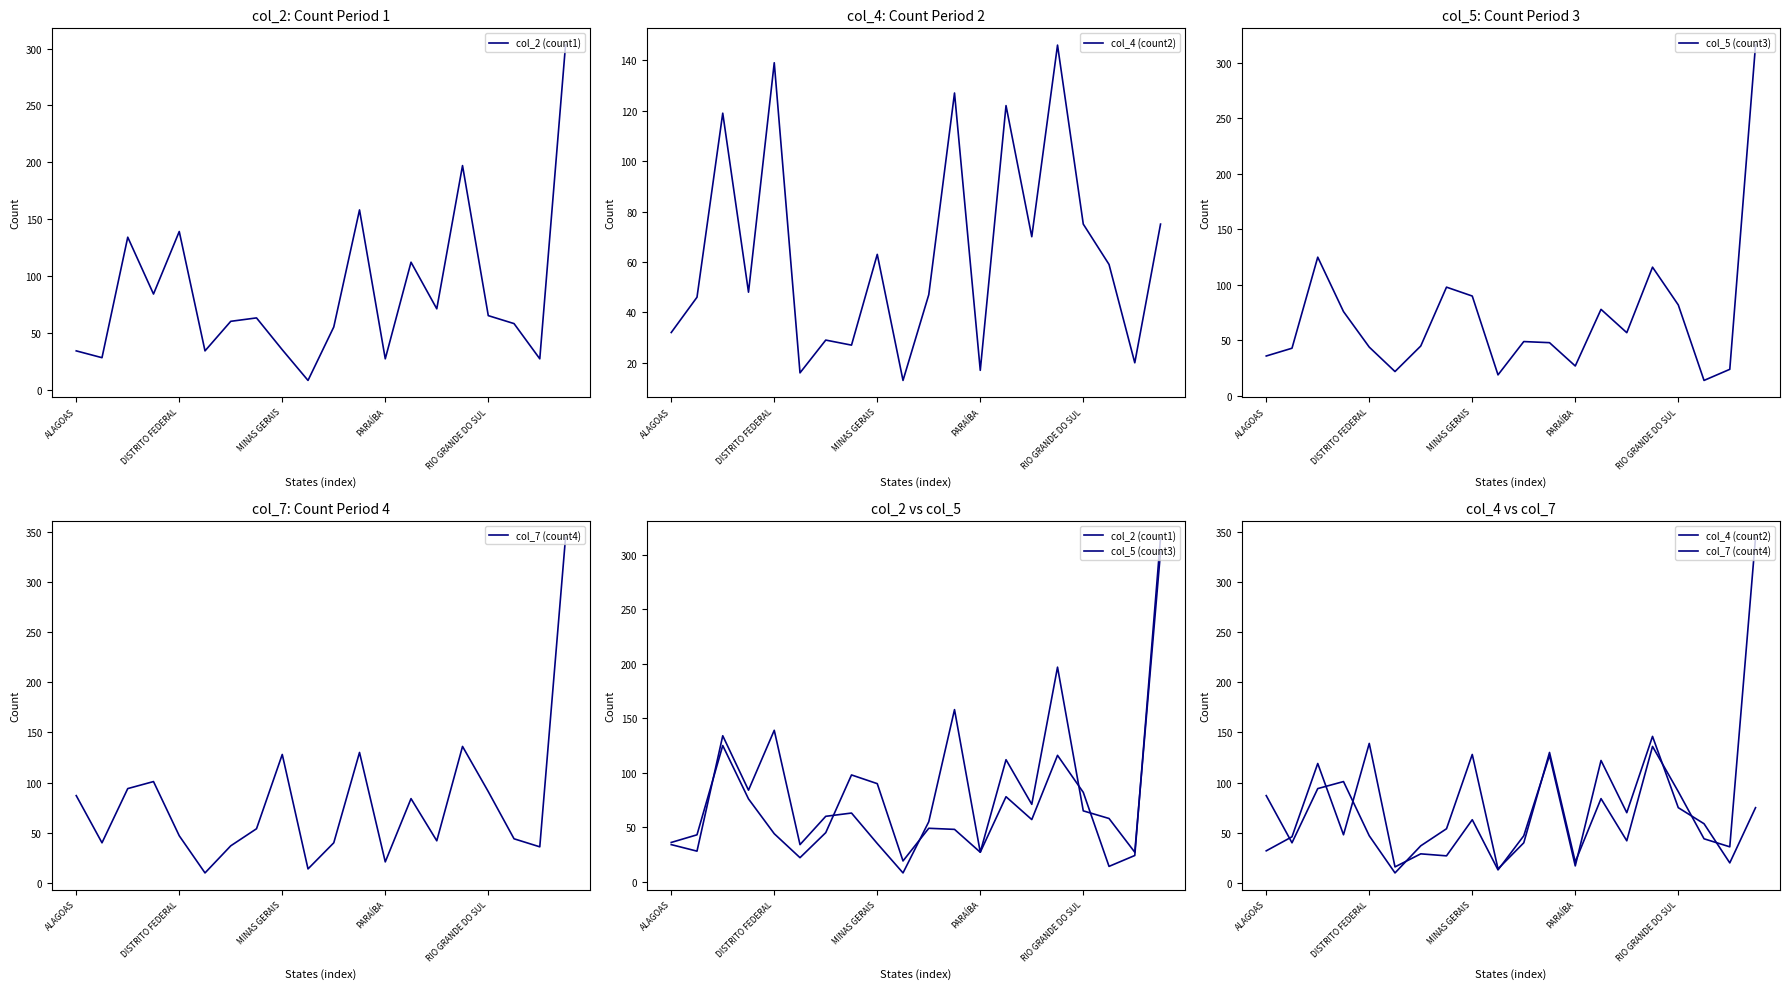

What is the value of the col_7 (count4) point at the 14th from the left?

84